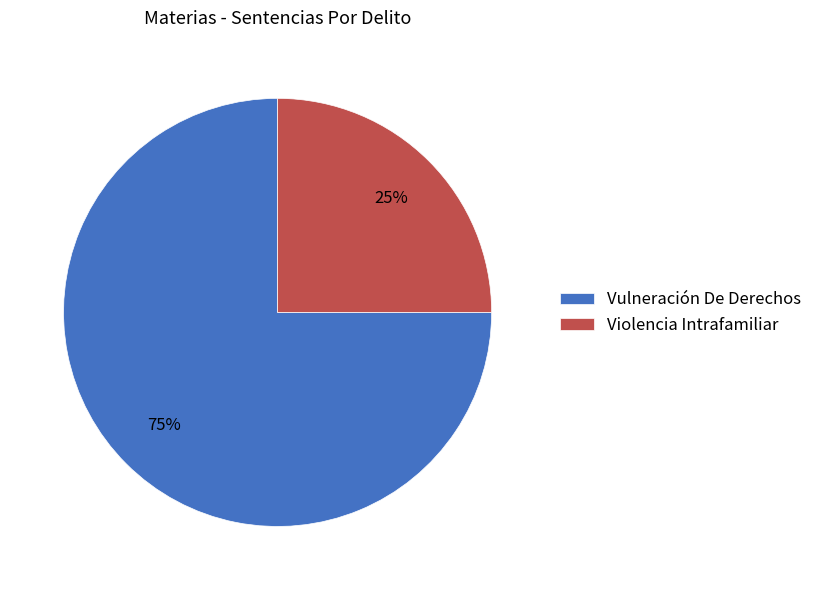

What percentage is the Vulneración De Derechos slice, to the nearest percent?

75%